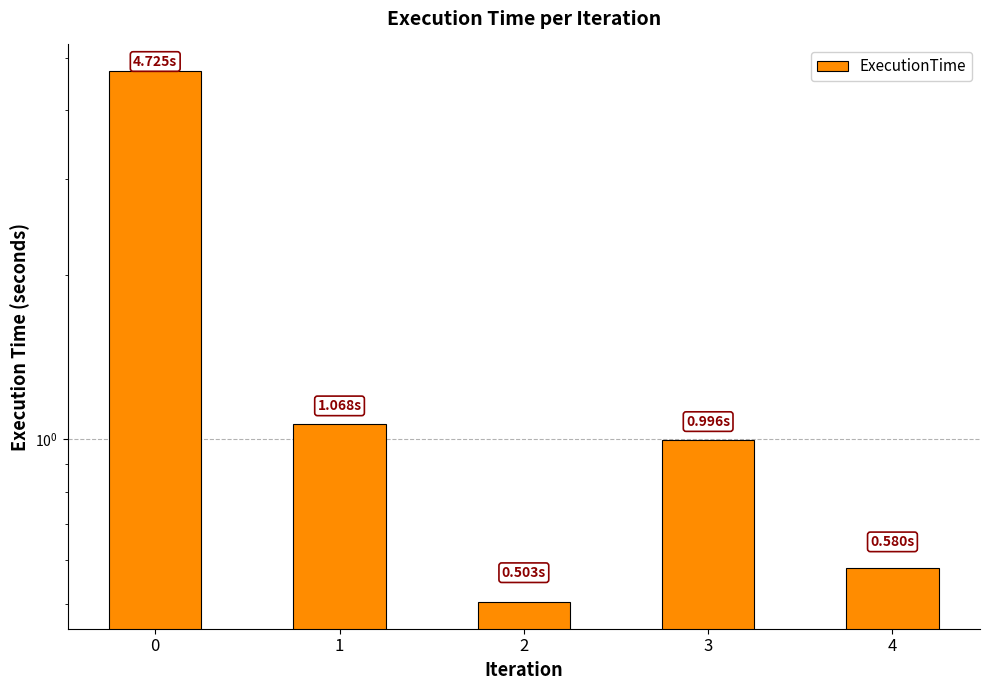

What is the change in value from 1 to 3?

-0.1